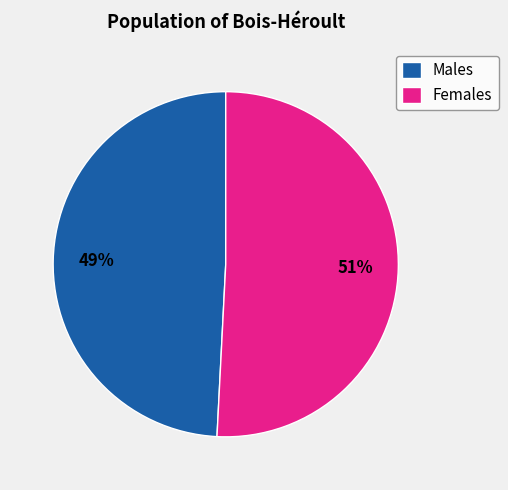

To the nearest percent, what is the combined percentage of Males and Females?

100%